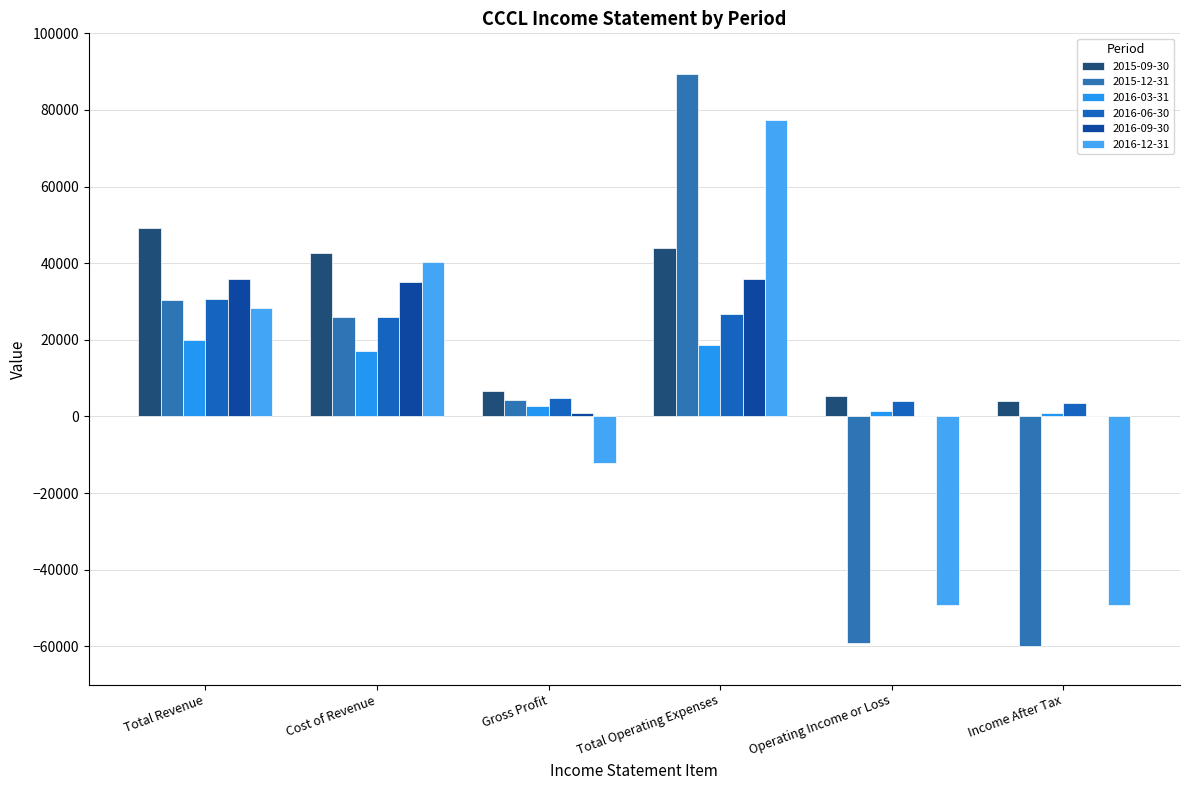

Which series has the largest total across all categories?

2015-09-30